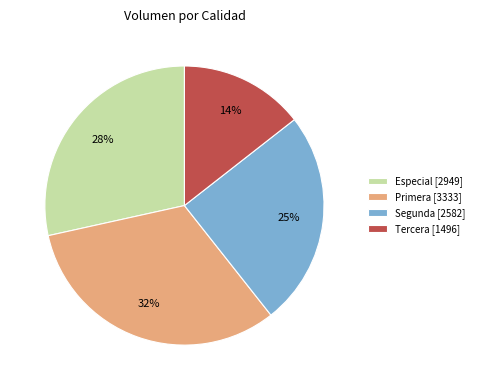

Which slice is the largest?

Primera [3333]